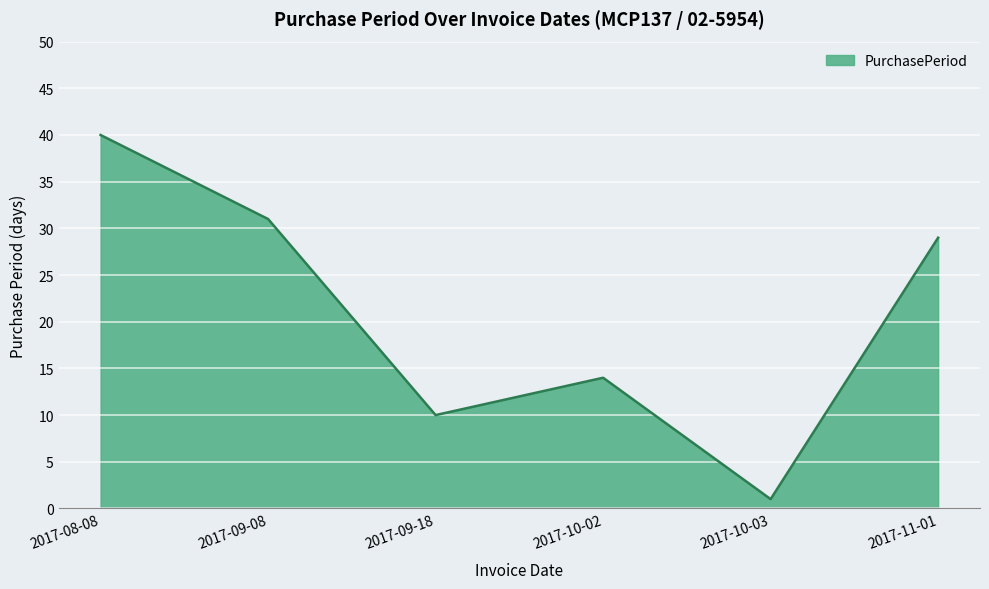

Does the chart have visible grid lines?

Yes